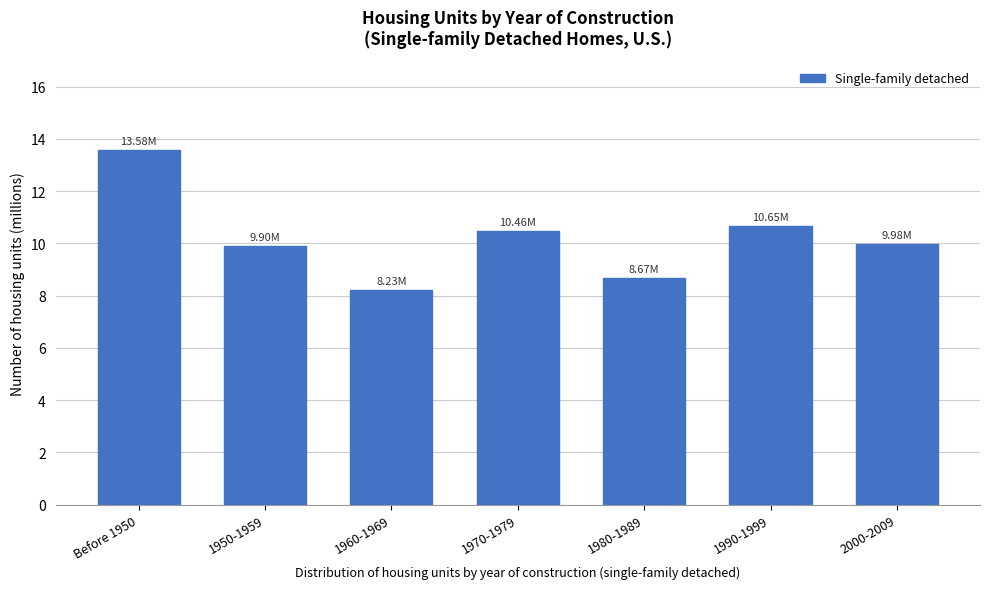

What is the difference between the values at 1980-1989 and 1990-1999?

2.0